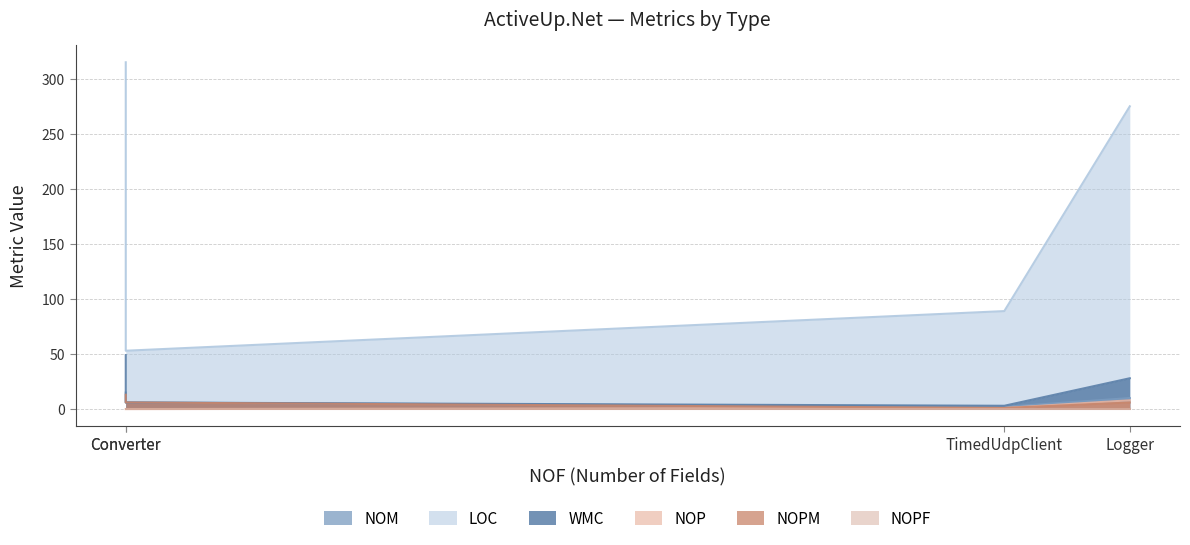

At how many categories does at least one series exceed 290?

1